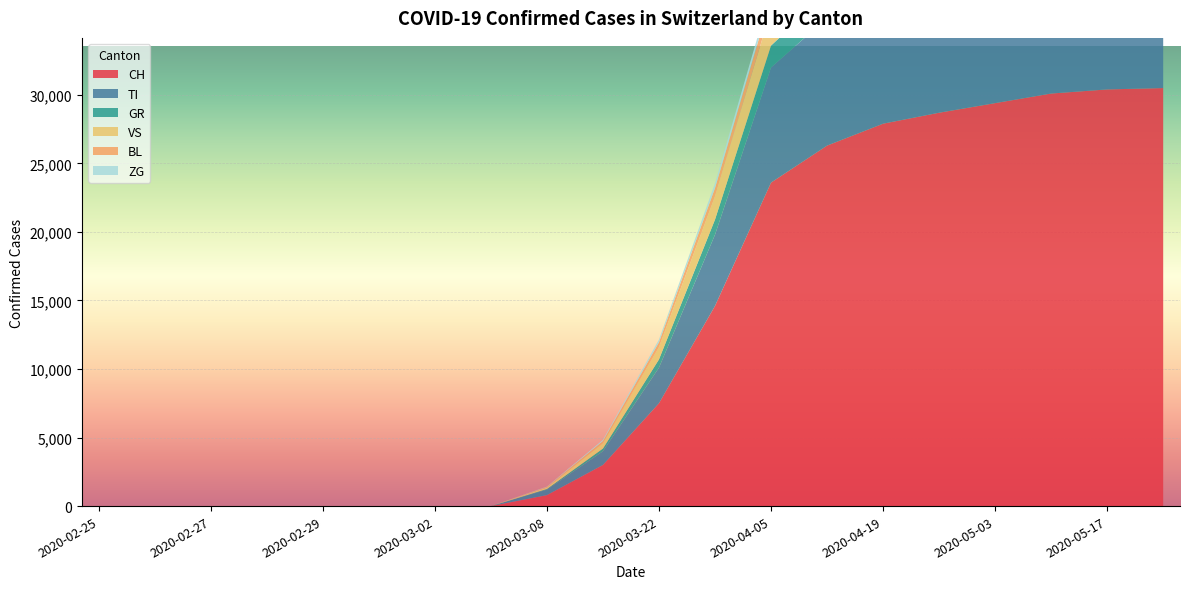

Reading right to left, what are all the values shown in this chart?

CH: 30500	30400	30100	29400	28700	27900	26300	23600	14600	7500	3000	800	0	0	0	0	0	0	0	0
TI: 10800	10800	10700	10500	10300	9900	9300	8400	5200	2600	1000	400	0	0	0	0	0	0	0	0
GR: 2100	2100	2100	2000	2000	1900	1800	1600	1100	600	200	50	0	0	0	0	0	0	0	0
VS: 3400	3400	3300	3300	3200	3100	2900	2600	1700	900	400	100	0	0	0	0	0	0	0	0
BL: 1100	1100	1100	1100	1100	1050	1000	900	600	350	150	50	0	0	0	0	0	0	0	0
ZG: 640	635	630	620	610	590	560	500	350	200	80	20	0	0	0	0	0	0	0	0